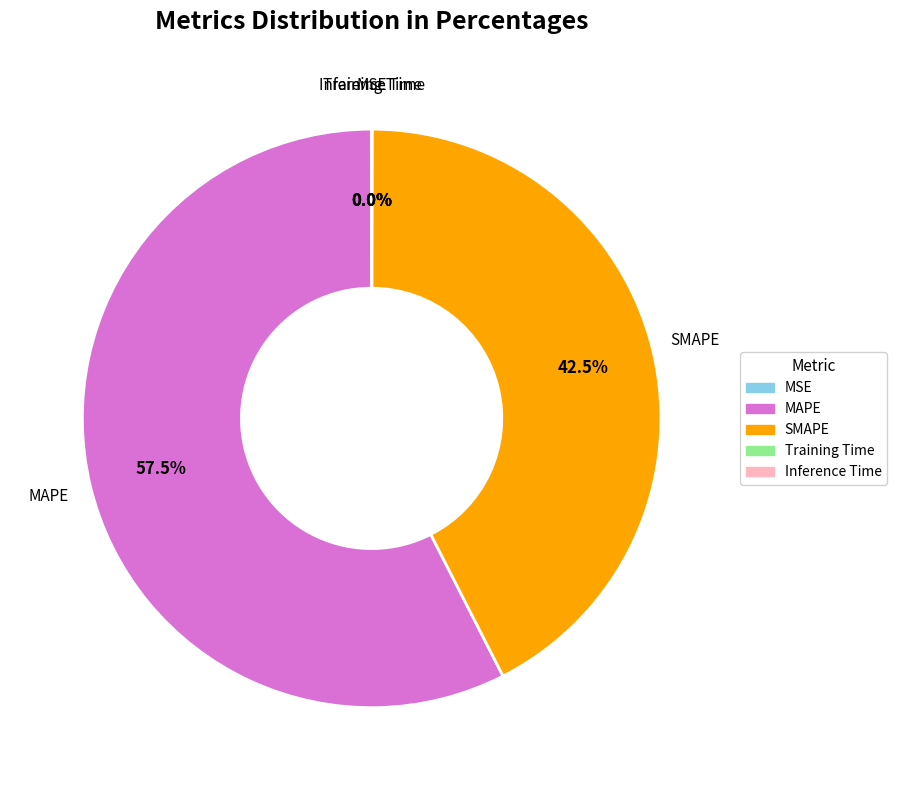

Does any single category account for the majority?

Yes